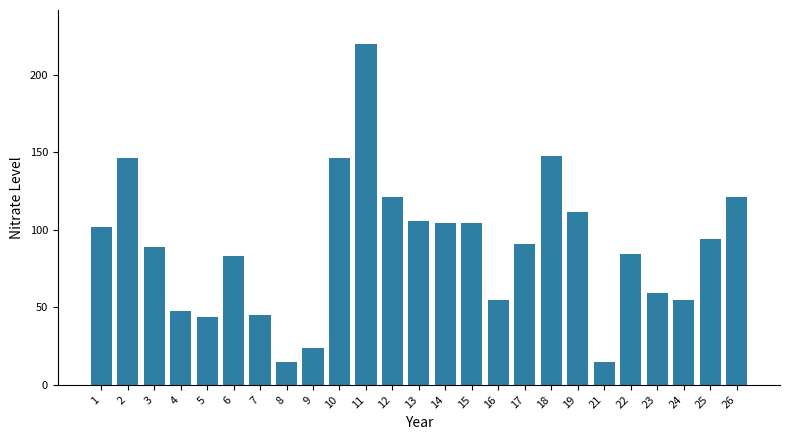

What is the value of the 13th bar from the left?

106.0